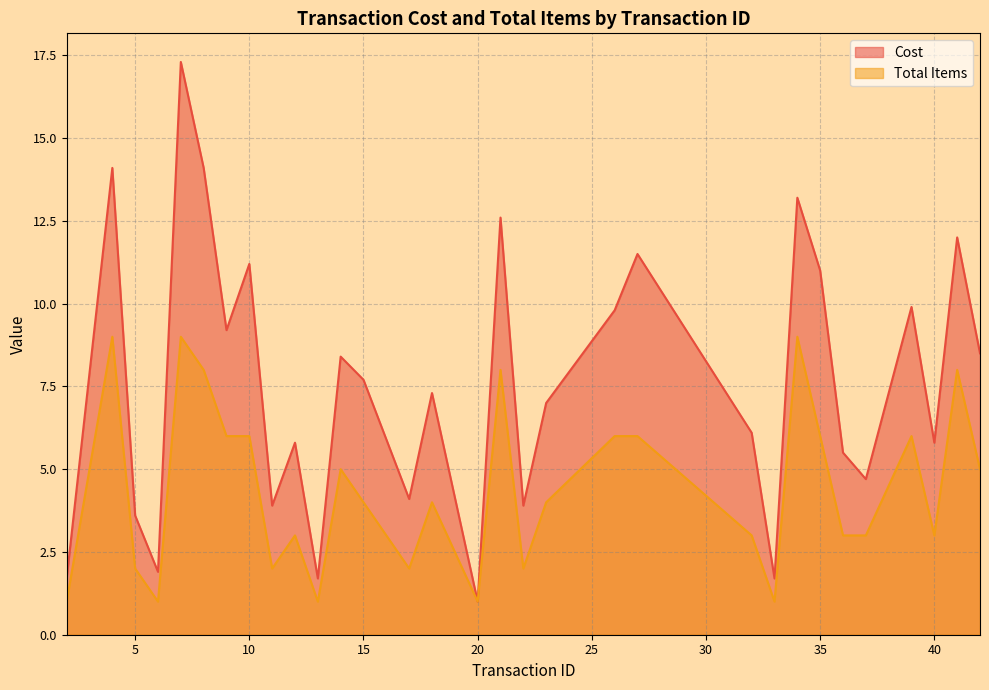

Reading left to right, extract all data points from this chart.

Cost: 1.7	14.1	3.6	1.9	17.3	14.1	9.2	11.2	3.9	5.8	1.7	8.4	7.7	5.9	4.1	7.3	1.0	12.6	3.9	7.0	9.8	11.5	6.1	1.7	13.2	11.0	5.5	4.7	9.9	5.8	12.0	8.5
Total Items: 1.0	9.0	2.0	1.0	9.0	8.0	6.0	6.0	2.0	3.0	1.0	5.0	4.0	3.0	2.0	4.0	1.0	8.0	2.0	4.0	6.0	6.0	3.0	1.0	9.0	6.0	3.0	3.0	6.0	3.0	8.0	5.0